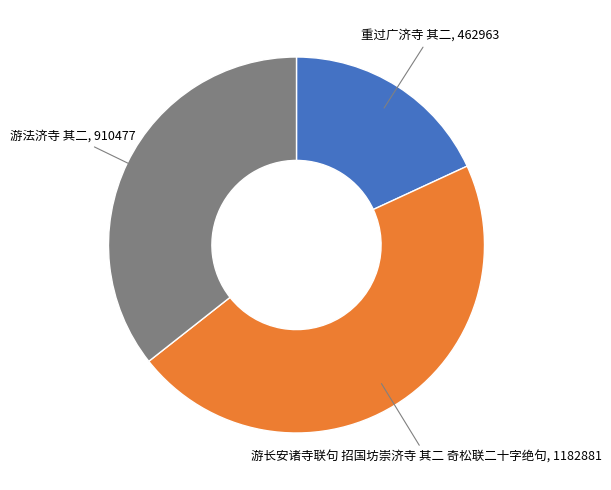

Is there any slice that represents more than half of the pie?

No